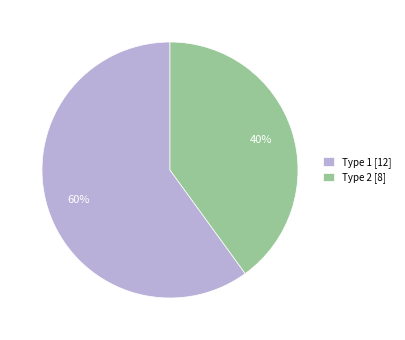

Which slice is the largest?

Type 1 [12]